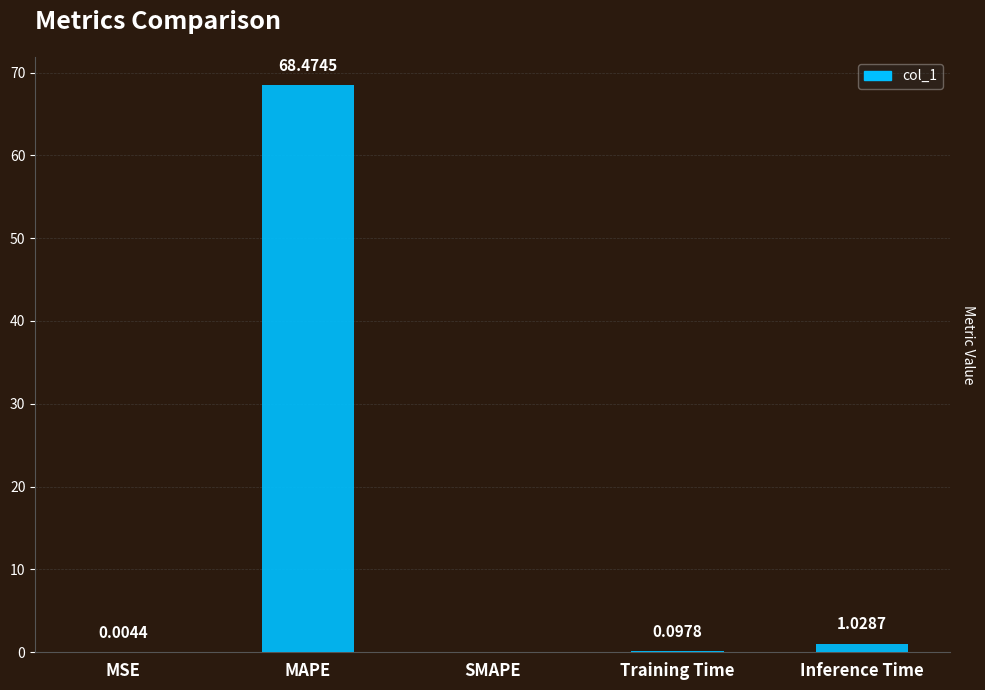

Where is the data nearest to the value 34?

Inference Time